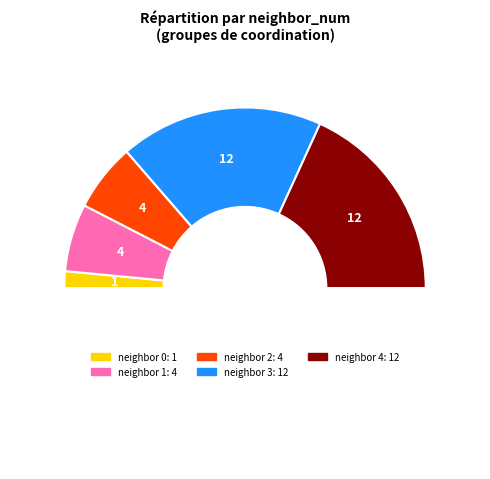

How many slices are in this pie chart?

6